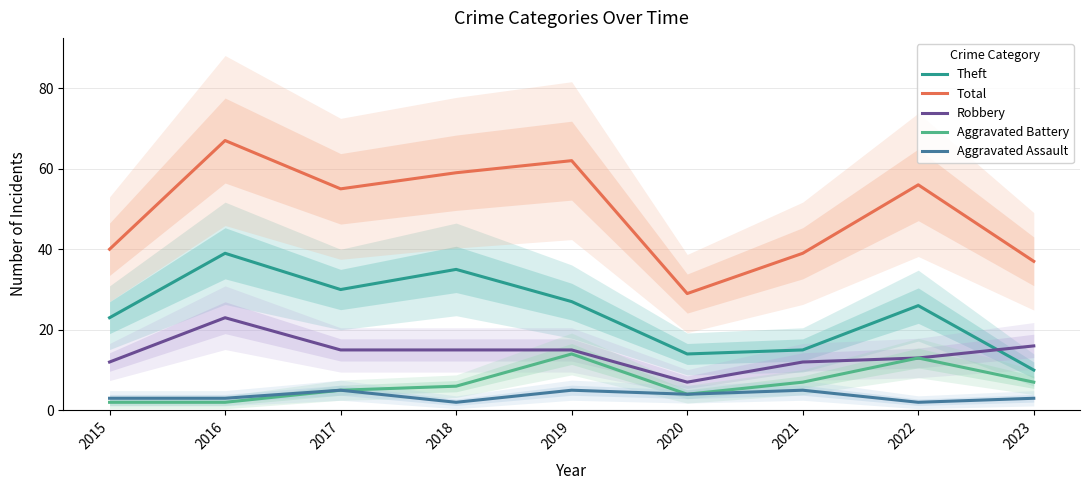

What is the difference between the second highest and minimum values in the Theft series?

25